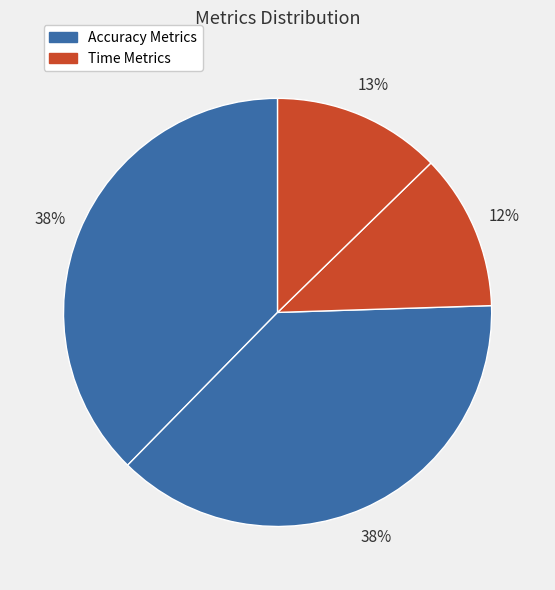

How many segments does this pie chart have?

4